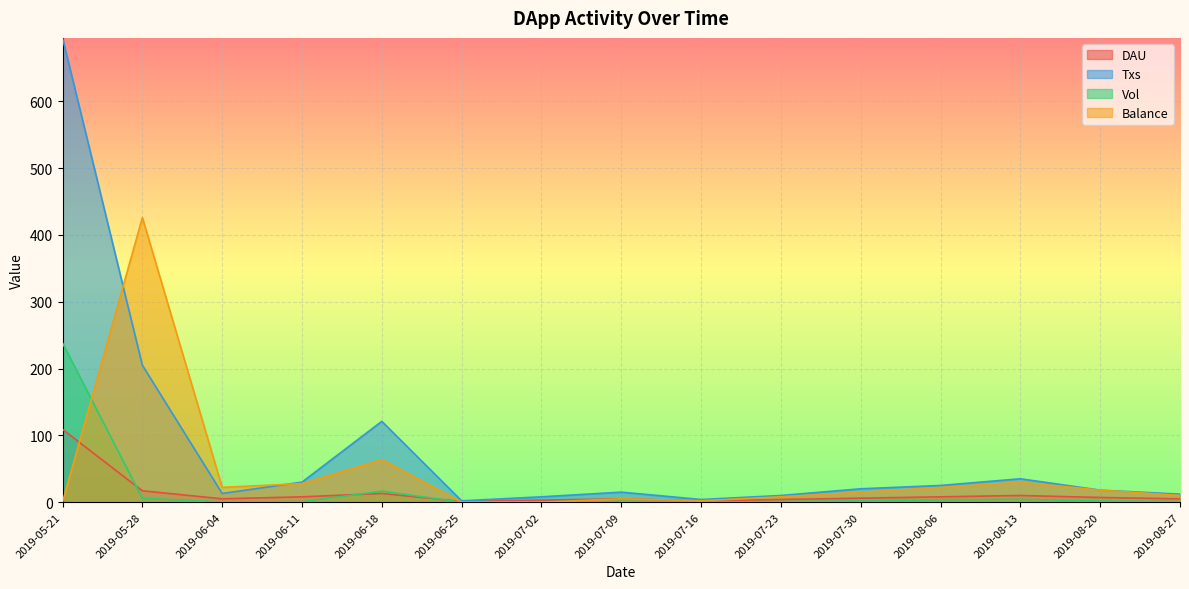

What is the label of the 15th point from the right?

2019-05-21